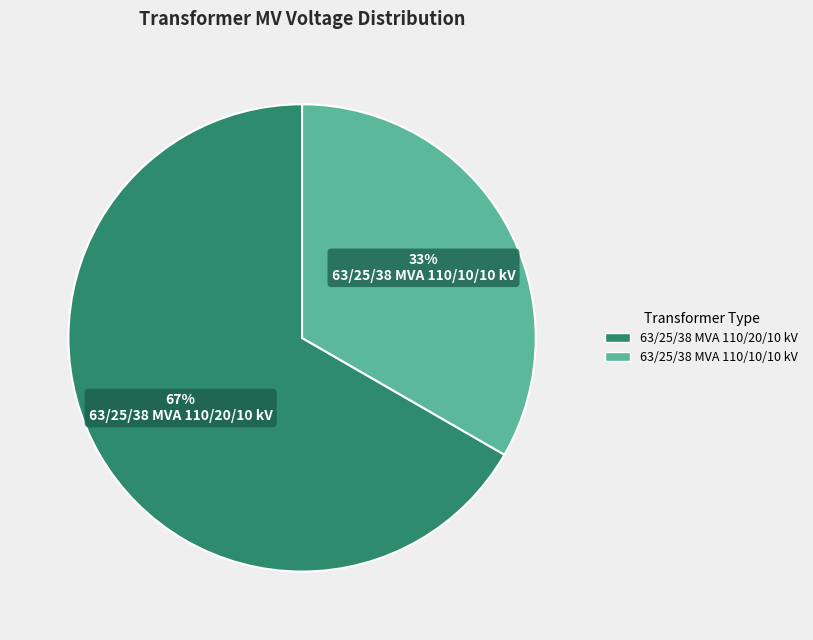

How many segments does this pie chart have?

2